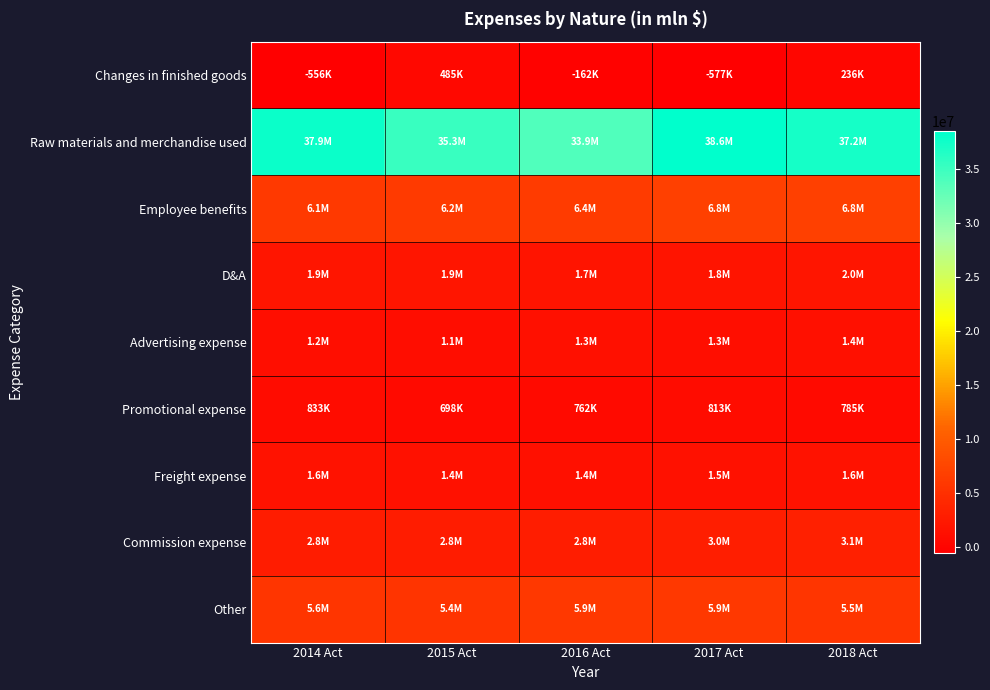

Reading left to right, list all the values displayed in this chart.

Changes in finished goods: 2014 Act=-555698	2015 Act=484862	2016 Act=-162369	2017 Act=-576537	2018 Act=236025
Raw materials and merchandise used: 2014 Act=37856599	2015 Act=35284070	2016 Act=33936093	2017 Act=38558819	2018 Act=37196178
Employee benefits: 2014 Act=6095018	2015 Act=6210216	2016 Act=6371390	2017 Act=6787531	2018 Act=6825822
D&A: 2014 Act=1876576	2015 Act=1901626	2016 Act=1721684	2017 Act=1755125	2018 Act=1981739
Advertising expense: 2014 Act=1153182	2015 Act=1088882	2016 Act=1322215	2017 Act=1251010	2018 Act=1374365
Promotional expense: 2014 Act=833284	2015 Act=698107	2016 Act=761576	2017 Act=813201	2018 Act=785333
Freight expense: 2014 Act=1587319	2015 Act=1443815	2016 Act=1377625	2017 Act=1505861	2018 Act=1570672
Commission expense: 2014 Act=2751176	2015 Act=2771935	2016 Act=2811245	2017 Act=2982121	2018 Act=3121469
Other: 2014 Act=5614754	2015 Act=5443204	2016 Act=5889811	2017 Act=5850604	2018 Act=5546770